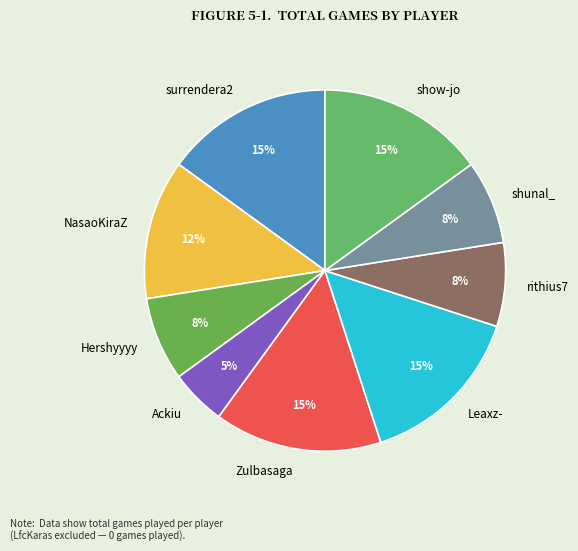

Is surrendera2 the majority of the pie?

No